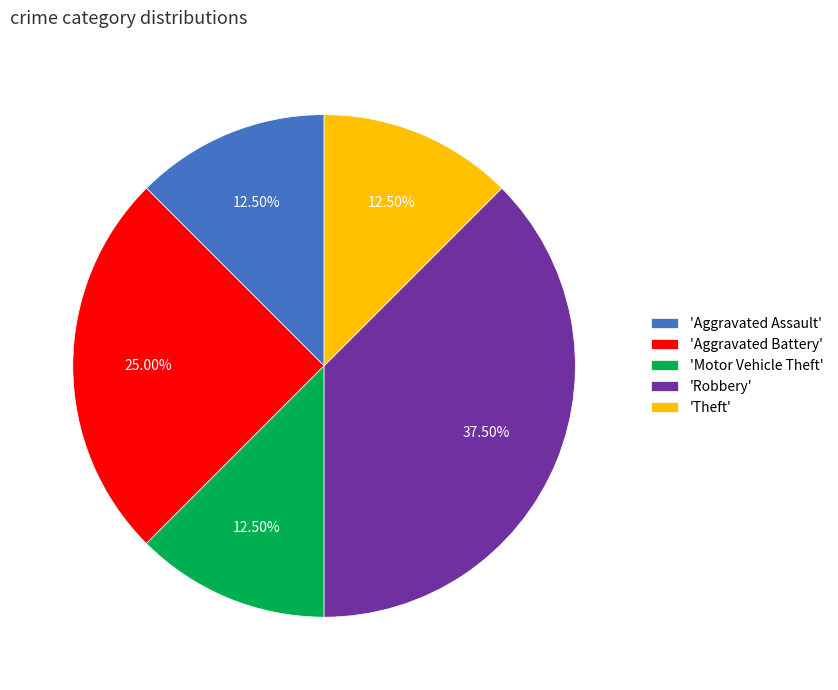

Which slice is the largest?

'Robbery'